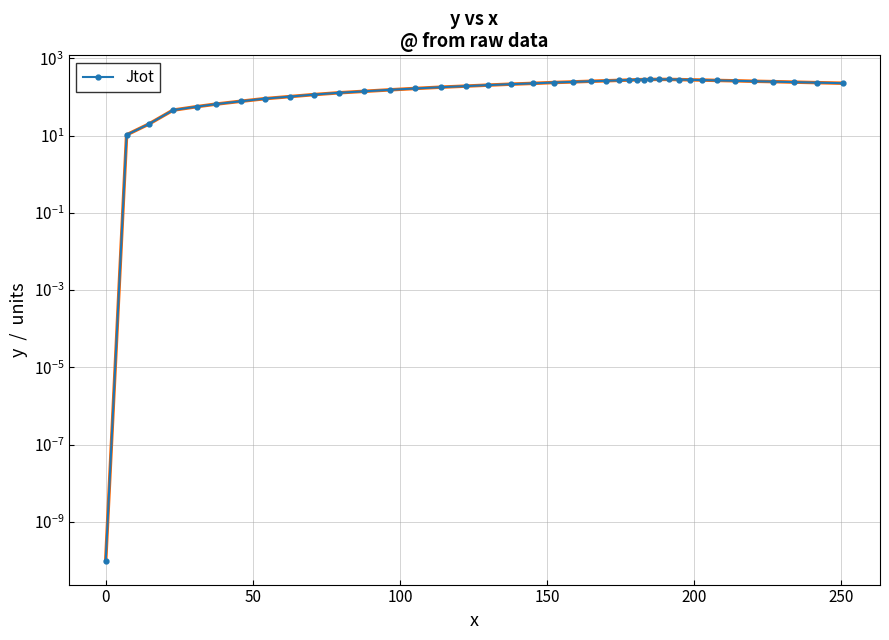

Is this an area chart (filled region under the line)?

No